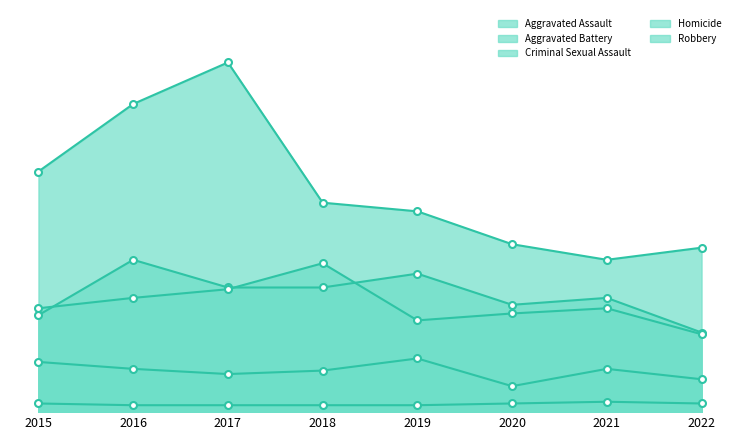

Which label corresponds to the largest value in the chart?

2017